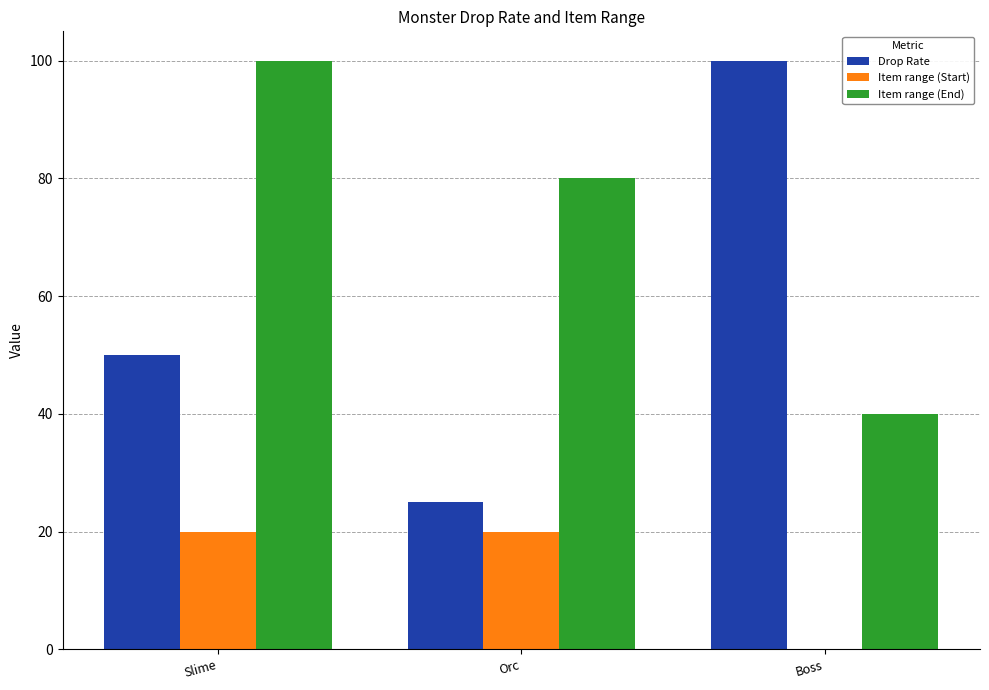

The value of Drop Rate at Boss is 149. True or false?

False